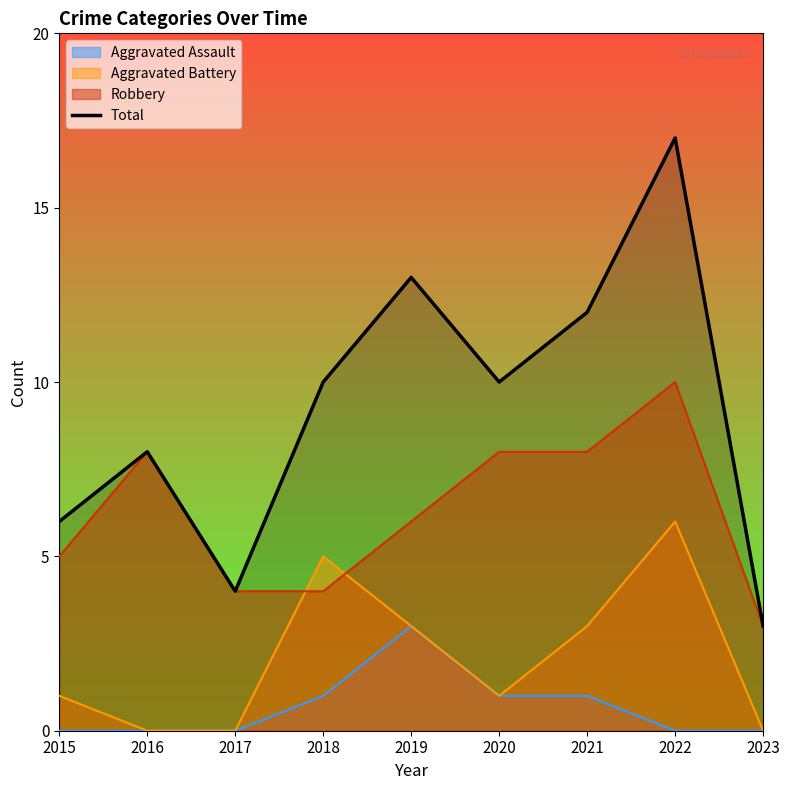

Does the chart have visible grid lines?

No